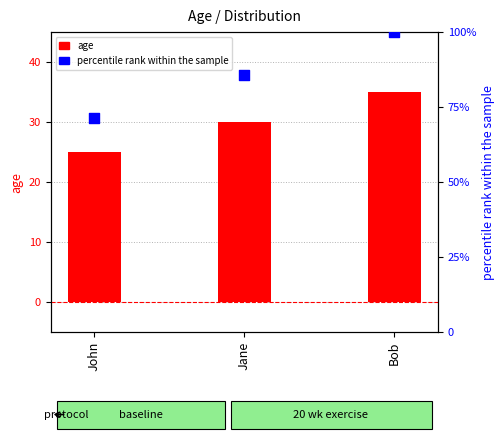

Which series has the largest total across all categories?

percentile rank within the sample